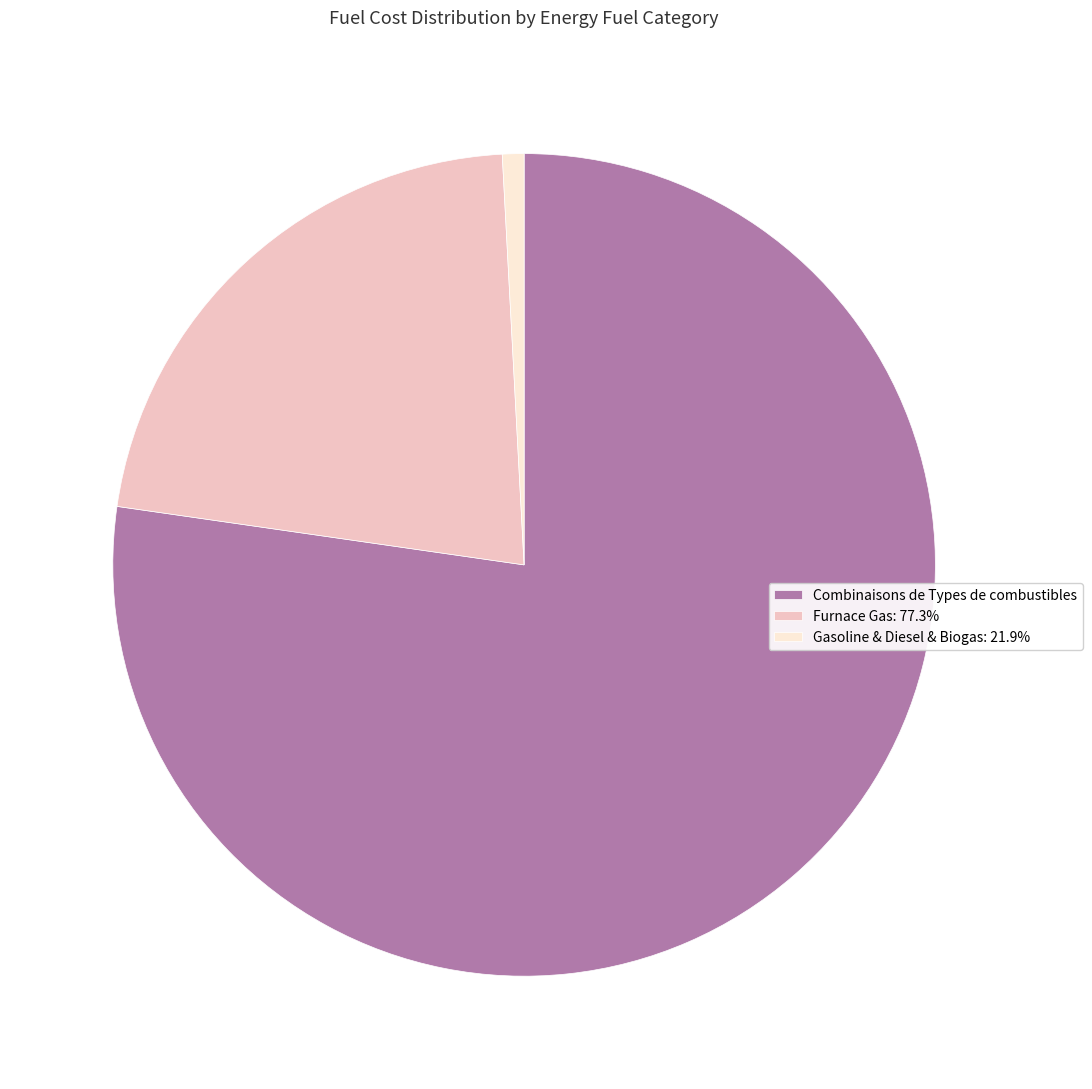

Which category has the biggest portion of the pie?

Combinaisons de Types de combustibles